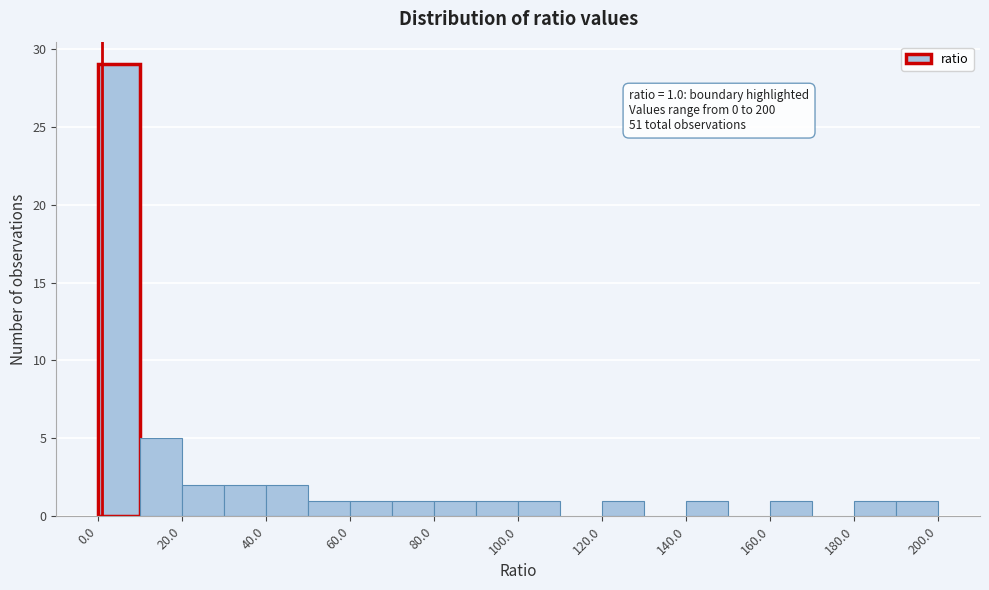

Which range on the x-axis has the tallest bar?

0 to 10